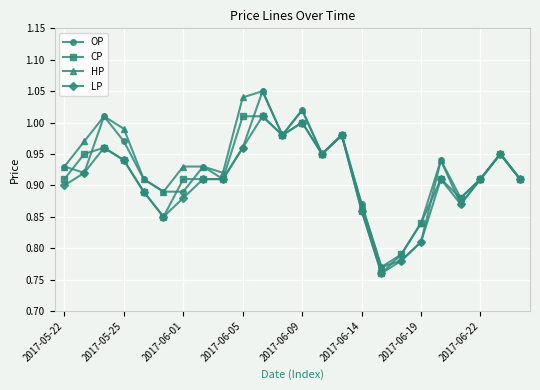

At how many categories does at least one series exceed 0?

24